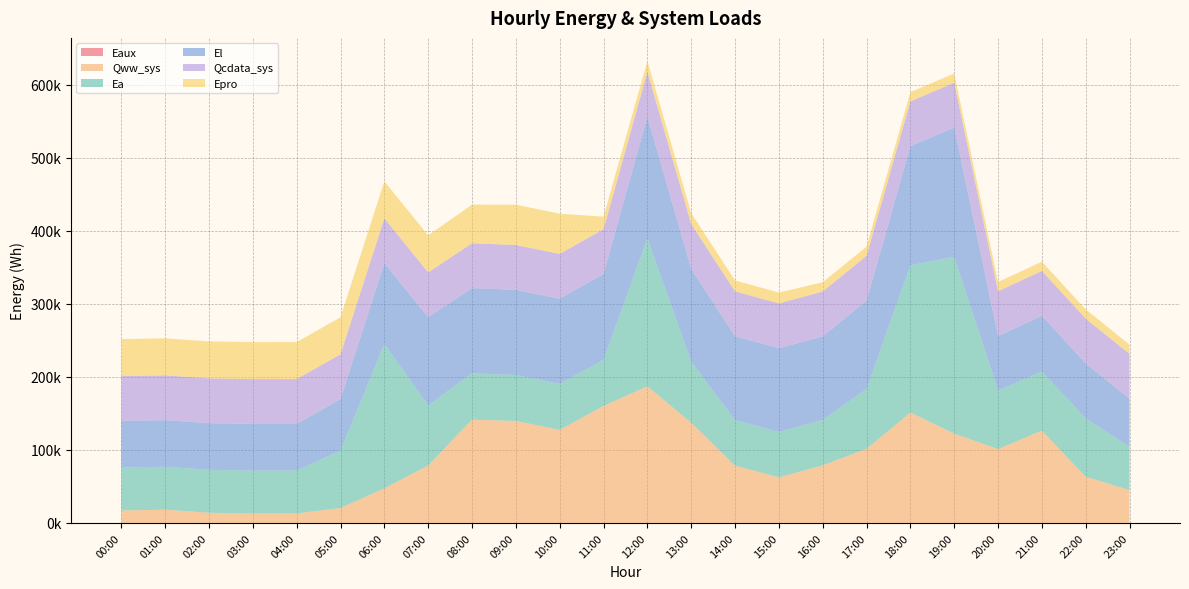

Reading right to left, extract all data points from this chart.

Eaux: 23:00=27.1	22:00=40.4	21:00=73.8	20:00=61.6	19:00=82.2	18:00=102.7	17:00=69.9	16:00=54.0	15:00=42.3	14:00=53.8	13:00=87.0	12:00=116.9	11:00=103.2	10:00=85.2	09:00=93.9	08:00=94.8	07:00=53.7	06:00=31.8	05:00=12.2	04:00=2.8	03:00=2.8	02:00=6.1	01:00=10.3	00:00=9.3
Qww_sys: 23:00=44818.9	22:00=63191.6	21:00=126305.6	20:00=101015.8	19:00=122099.8	18:00=151009.5	17:00=101355.9	16:00=78744.7	15:00=62314.0	14:00=78425.5	13:00=137093.1	12:00=186904.5	11:00=160065.9	10:00=127262.7	09:00=139499.2	08:00=141280.8	07:00=78648.0	06:00=47293.8	05:00=20472.3	04:00=13024.5	03:00=13002.6	02:00=13950.8	01:00=18103.3	00:00=16977.6
Ea: 23:00=59381.8	22:00=79956.0	21:00=80685.9	20:00=80347.1	19:00=242135.1	18:00=201546.8	17:00=81903.5	16:00=62153.1	15:00=62246.5	14:00=62399.8	13:00=83662.7	12:00=202352.9	11:00=63070.4	10:00=62941.0	09:00=62972.2	08:00=63503.1	07:00=82065.6	06:00=197568.9	05:00=78542.3	04:00=58725.1	03:00=58725.1	02:00=58725.1	01:00=58725.1	00:00=58840.7
El: 23:00=65797.4	22:00=75091.9	21:00=76579.4	20:00=74400.7	19:00=176976.2	18:00=163096.9	17:00=120993.2	16:00=114476.5	15:00=114593.1	14:00=114770.9	13:00=126872.1	12:00=166762.9	11:00=117553.1	10:00=116637.9	09:00=116605.5	08:00=116616.5	07:00=120964.8	06:00=110755.0	05:00=70579.7	04:00=63891.4	03:00=63891.4	02:00=63891.4	01:00=63891.4	00:00=63930.4
Qcdata_sys: 23:00=61335.6	22:00=61337.3	21:00=61337.3	20:00=61345.2	19:00=61348.6	18:00=61348.6	17:00=61367.2	16:00=61376.8	15:00=61376.8	14:00=61372.3	13:00=61376.8	12:00=61371.2	11:00=61363.3	10:00=61359.9	09:00=61348.6	08:00=61332.8	07:00=61320.3	06:00=61303.4	05:00=61311.3	04:00=61303.4	03:00=61303.4	02:00=61319.2	01:00=61314.7	00:00=61314.7
Epro: 23:00=12647.9	22:00=12647.9	21:00=12647.9	20:00=12647.9	19:00=12647.9	18:00=12647.9	17:00=12647.9	16:00=12647.9	15:00=14882.4	14:00=14882.4	13:00=14882.4	12:00=14882.4	11:00=17116.9	10:00=55103.5	09:00=55103.5	08:00=52869.0	07:00=50634.5	06:00=50634.5	05:00=50634.5	04:00=50634.5	03:00=50634.5	02:00=50634.5	01:00=50634.5	00:00=50634.5